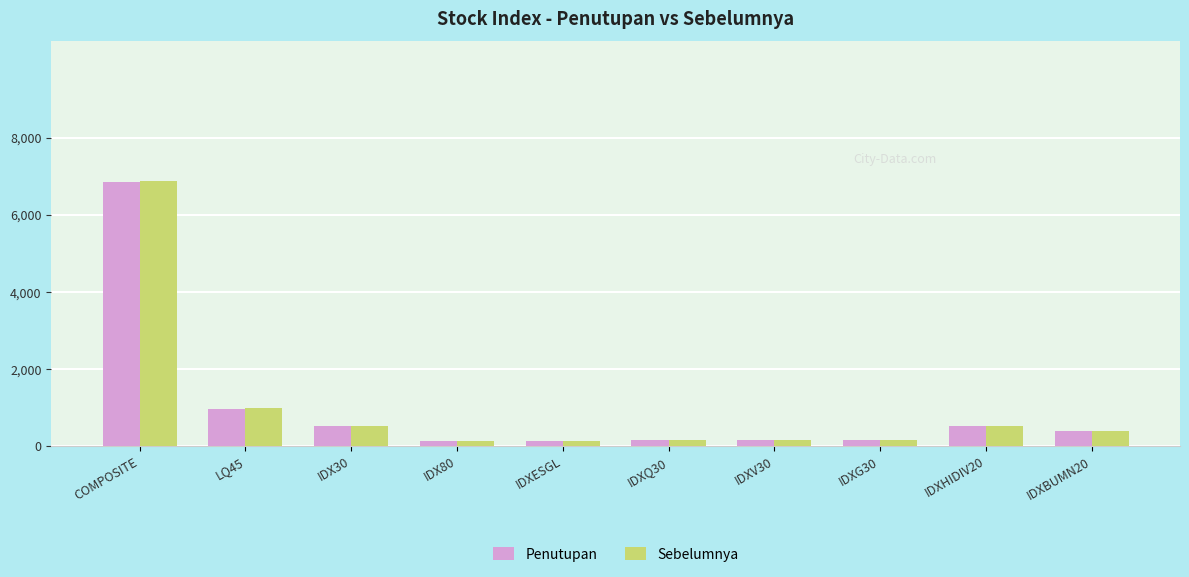

What is the maximum value for Penutupan?

6858.4